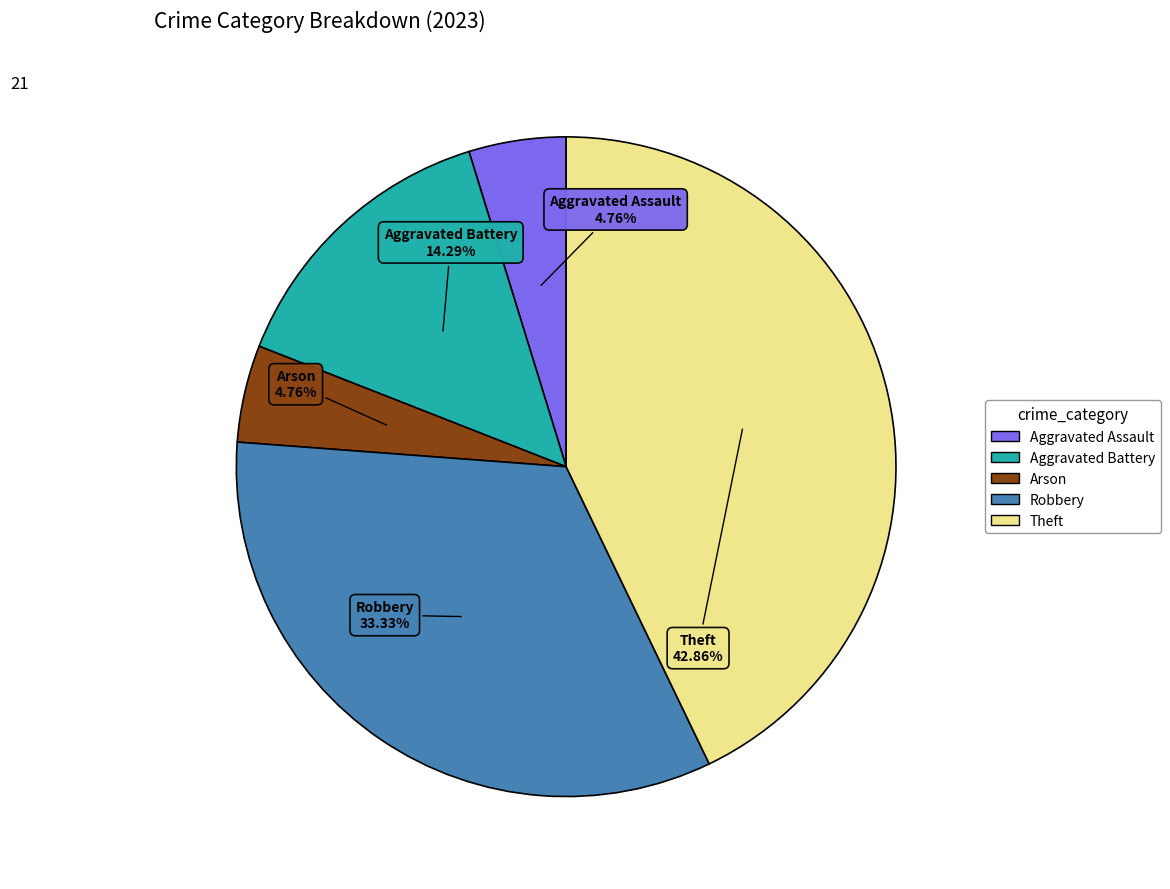

Approximately how many times larger is the value at Aggravated Assault compared to Robbery?

0.1